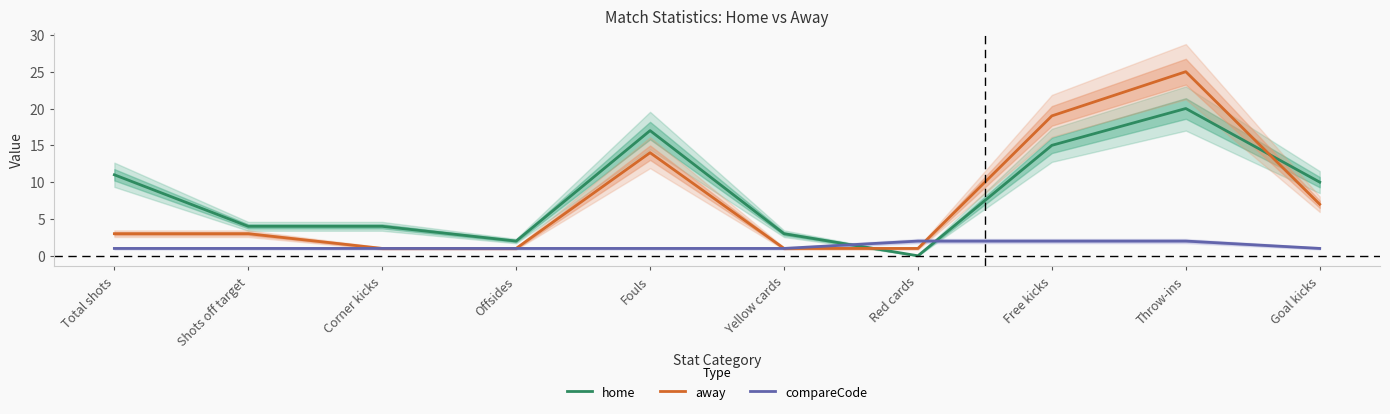

Is the value of away at Shots off target greater than the value of home at Free kicks?

No